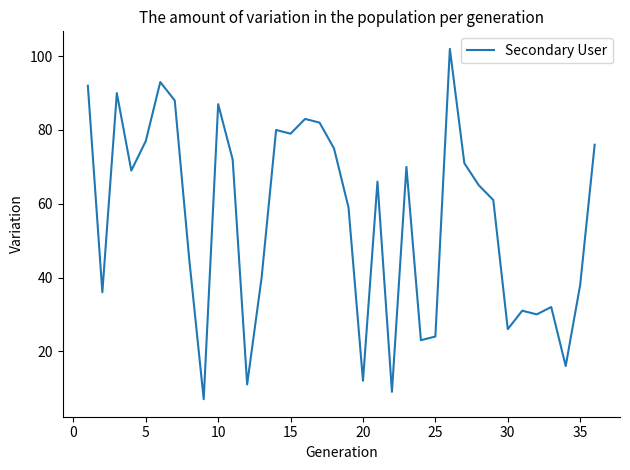

What is the smallest value displayed?

7